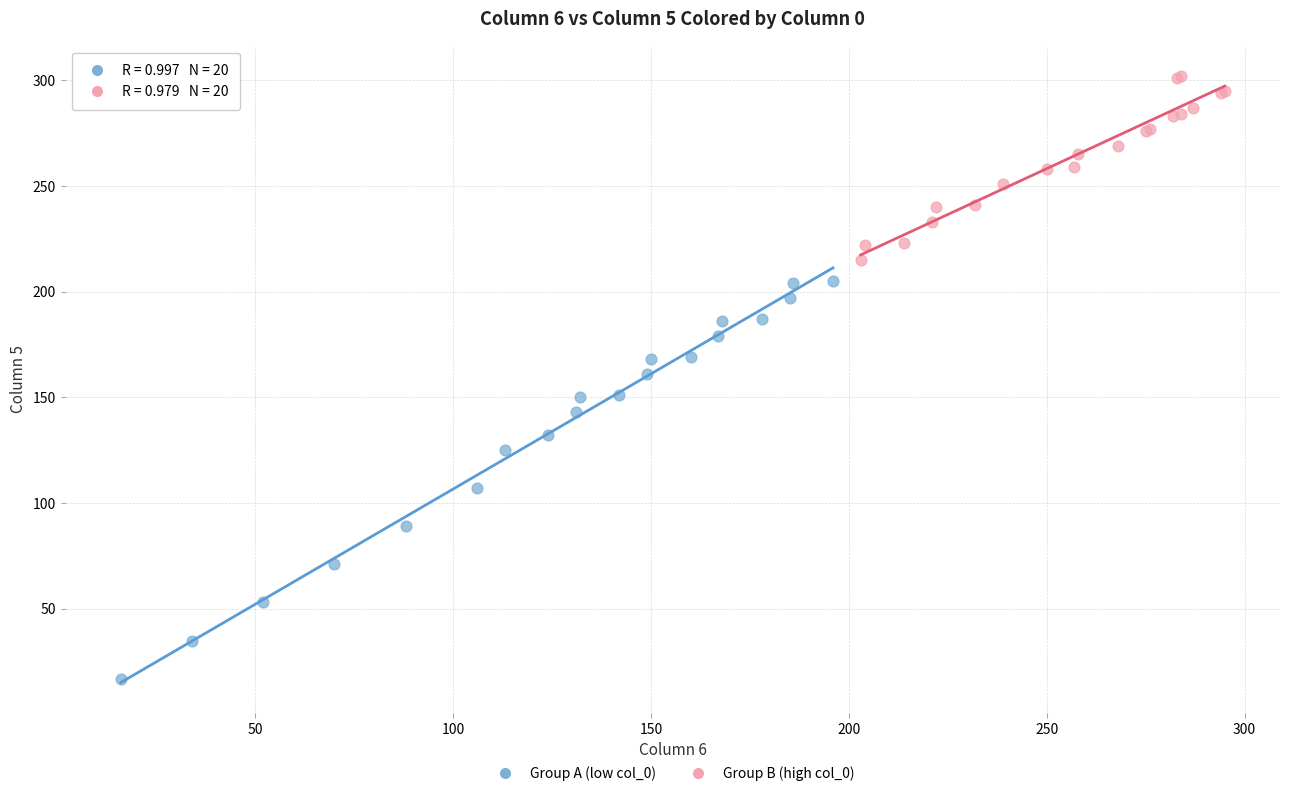

What are all the series names shown in the legend?

Group A (low col_0), Group B (high col_0)